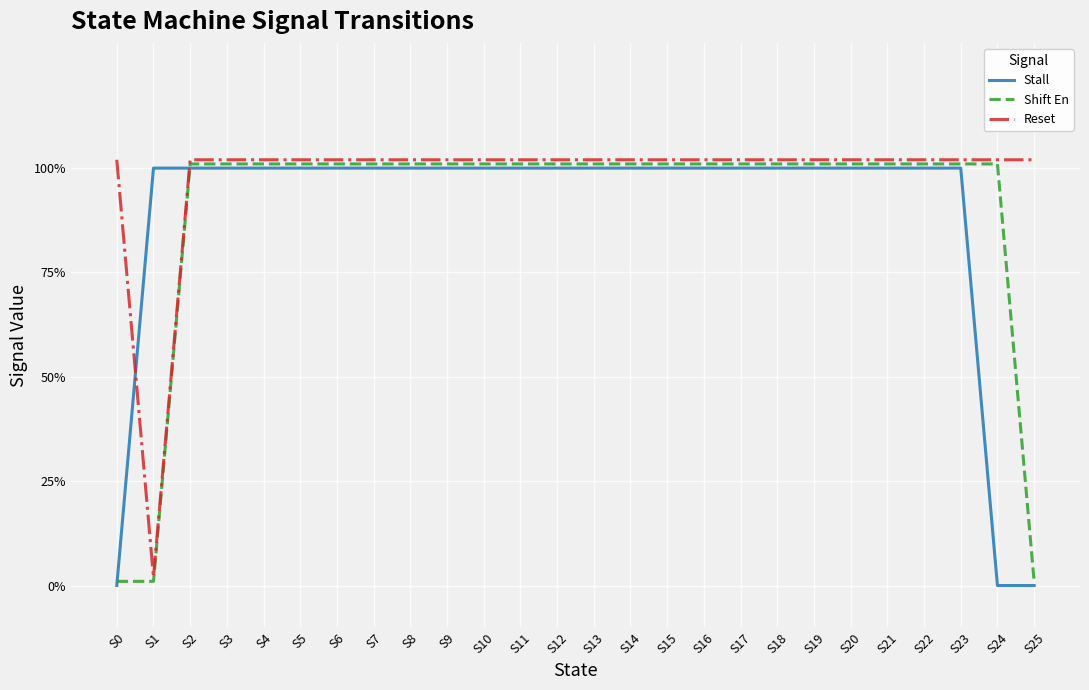

How many data points does each series have?

26